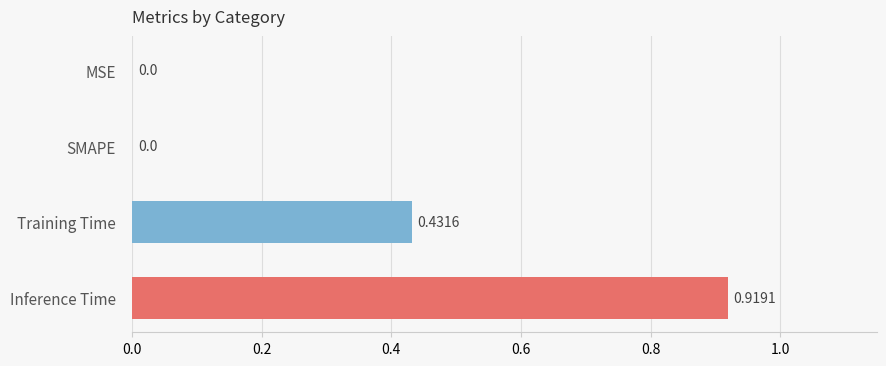

How many categories are shown in the chart?

4